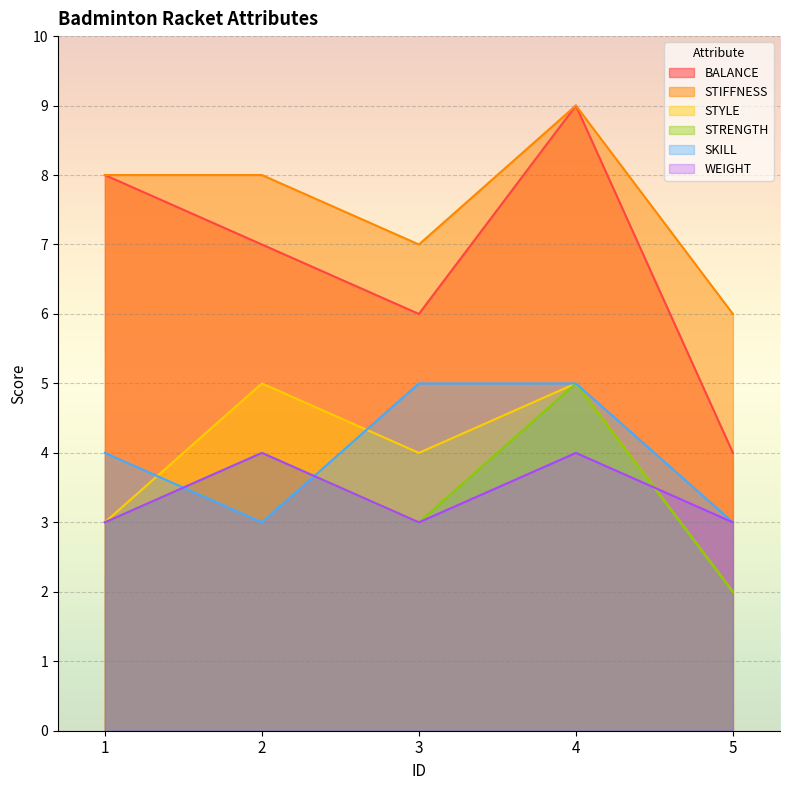

What is the lowest value of the SKILL series?

3